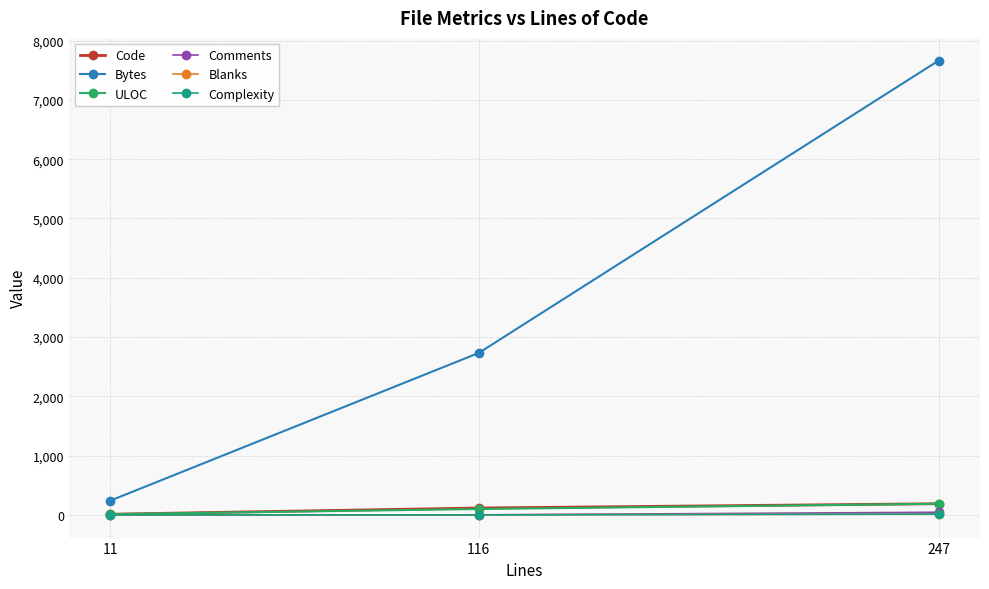

Which series changed the most between 11 and 247?

Bytes